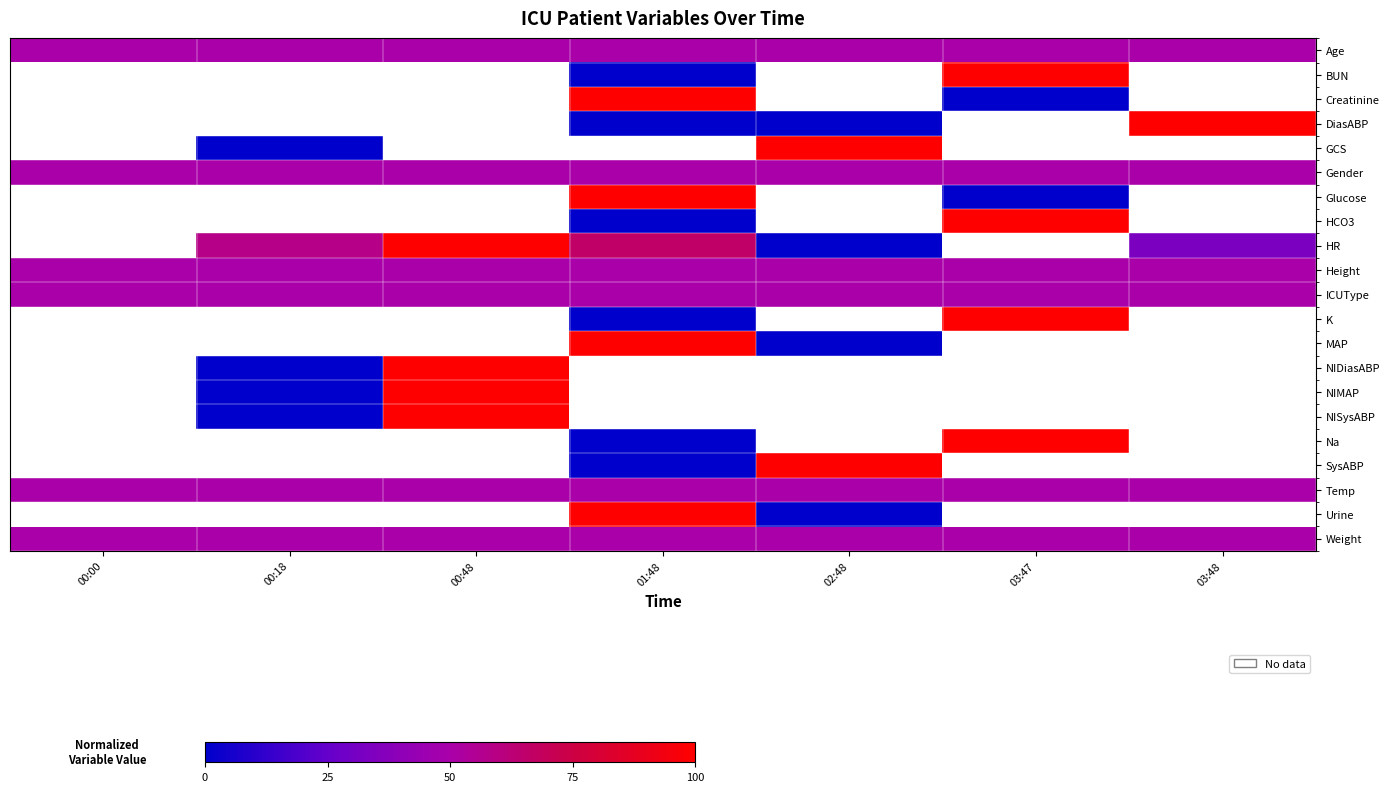

Where is row_0 nearest to the value 50?

00:00